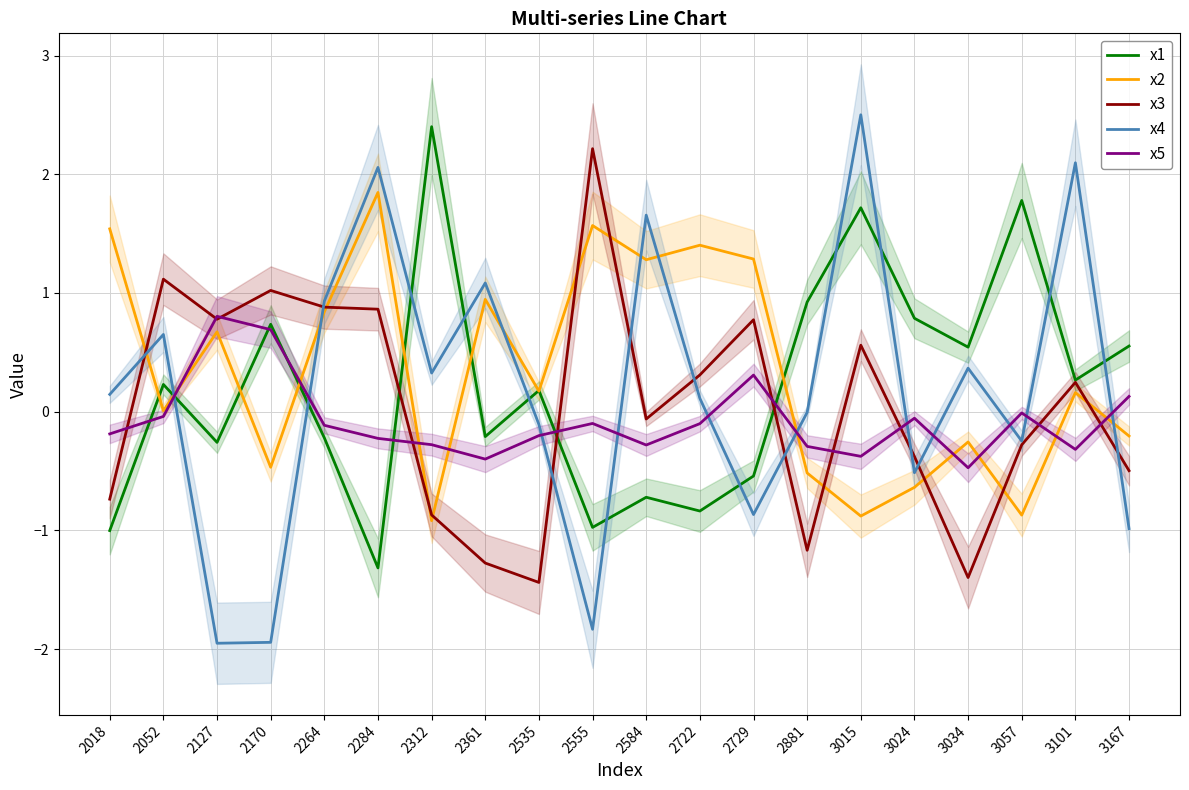

Between 2535 and 2881, which is larger?

2881